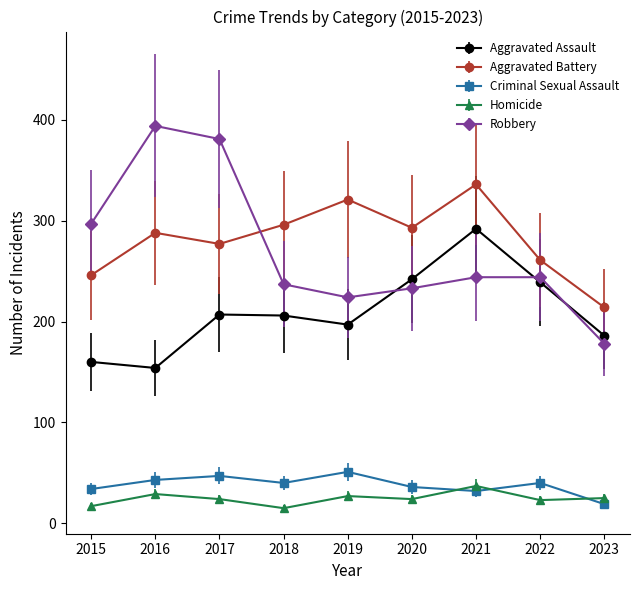

How many distinct data groups are displayed?

5